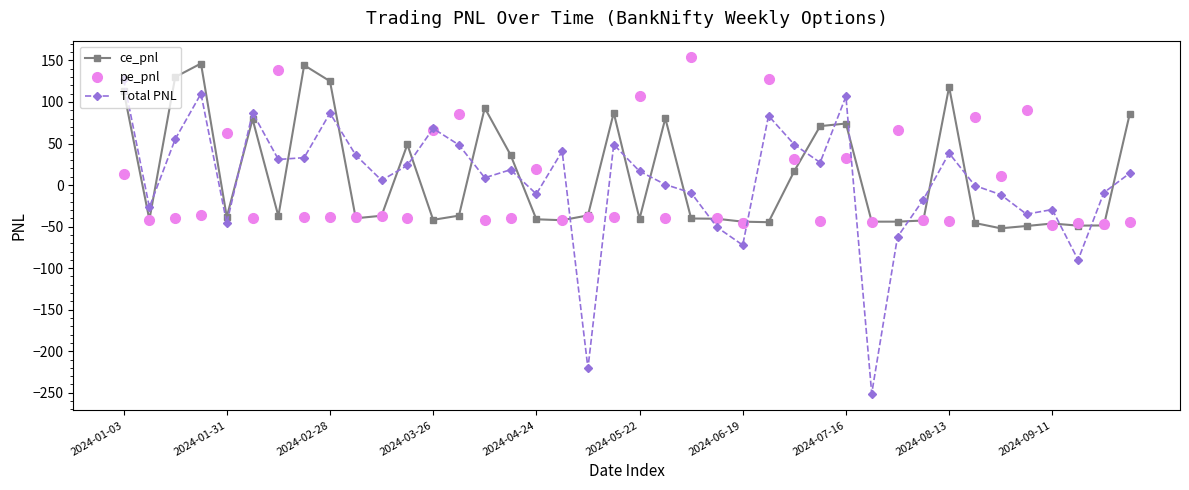

Which series has the widest spread of values?

Total PNL